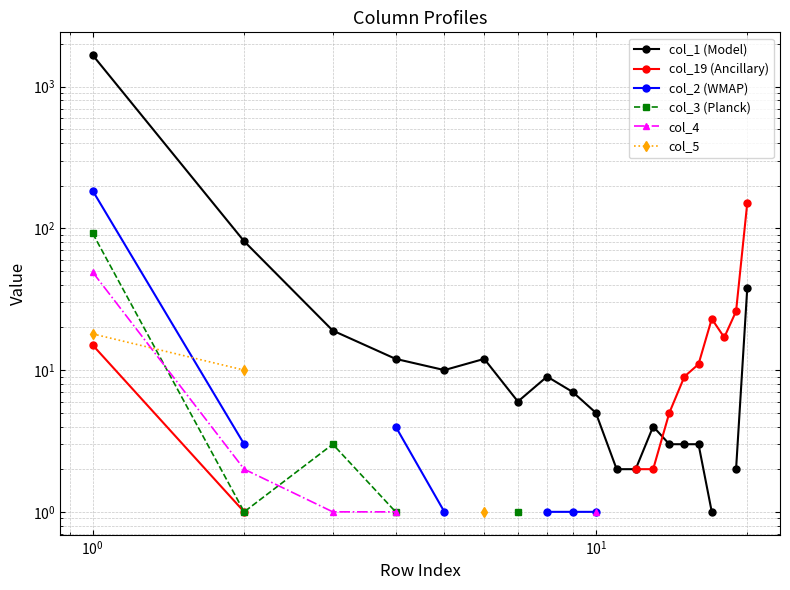

Rank the series by their maximum value, from lowest to highest.

col_5, col_4, col_3 (Planck), col_19 (Ancillary), col_2 (WMAP), col_1 (Model)